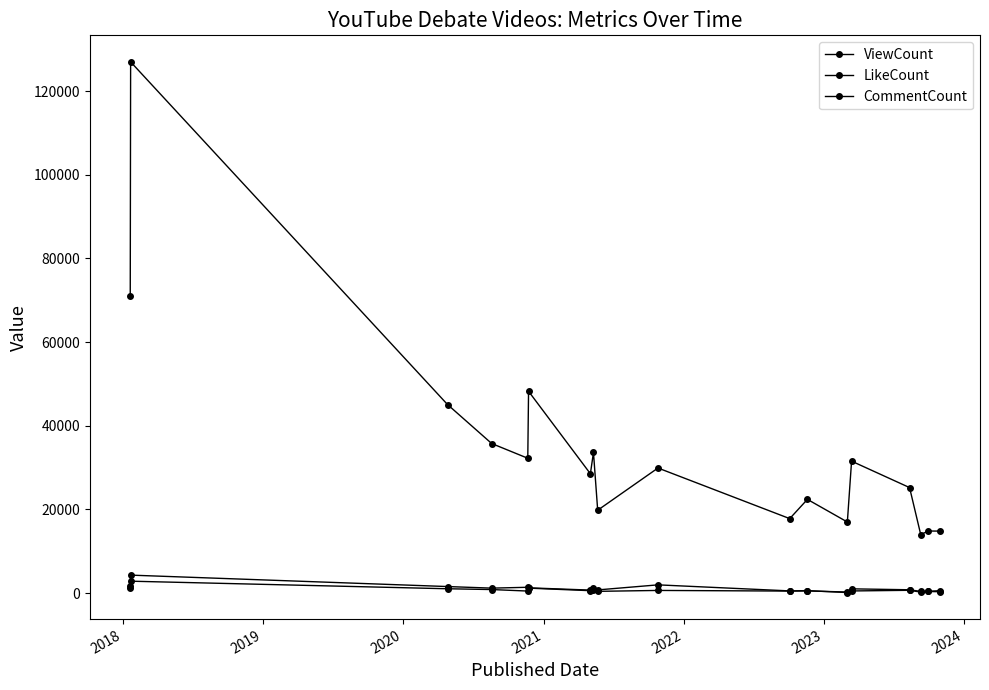

What is the minimum value shown in the chart?

113